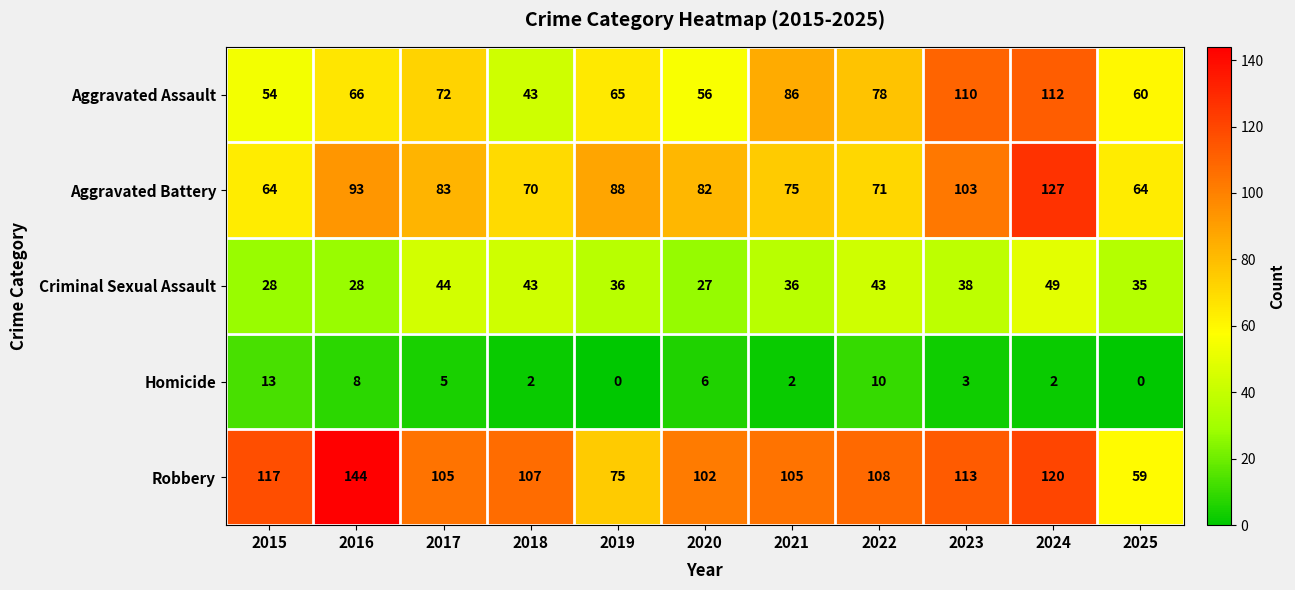

Count the number of data series in this chart.

5